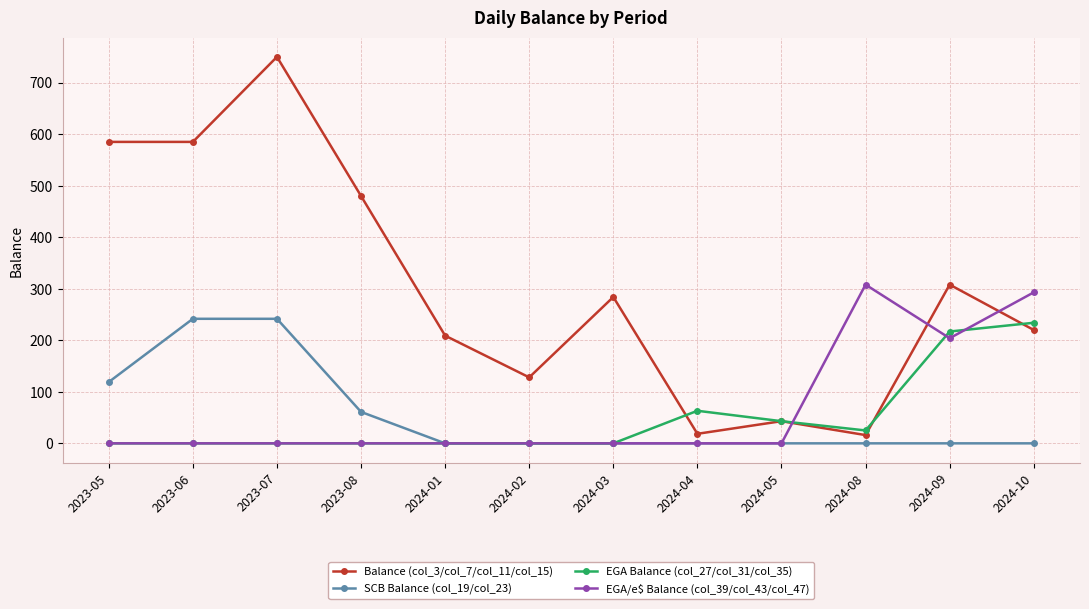

How many data points in Balance (col_3/col_7/col_11/col_15) are less than 284?

6